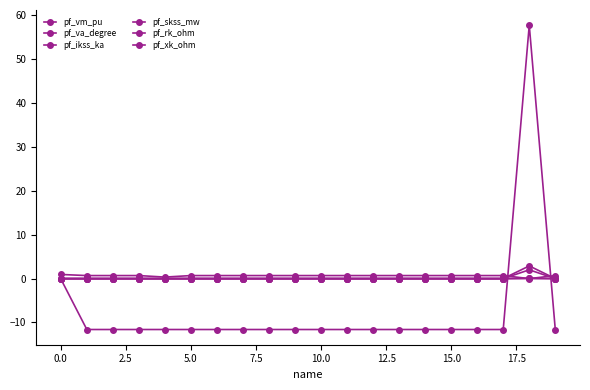

How many series are shown in this chart?

6